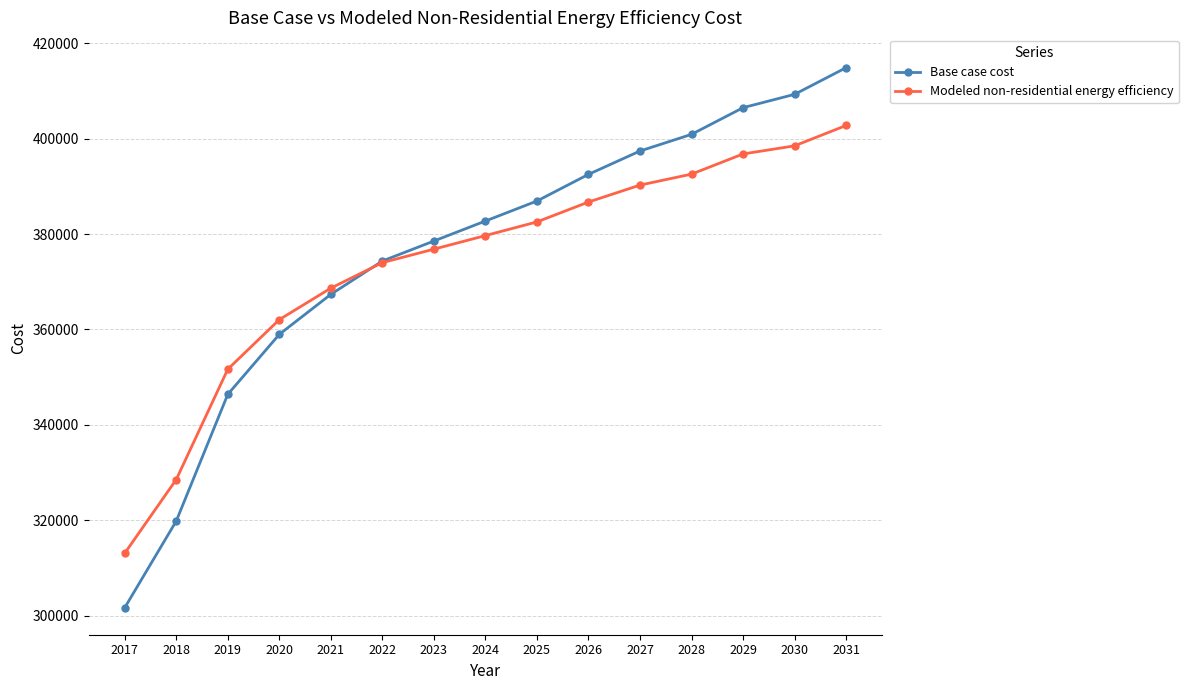

Which series changed the most between 2019 and 2028?

Base case cost